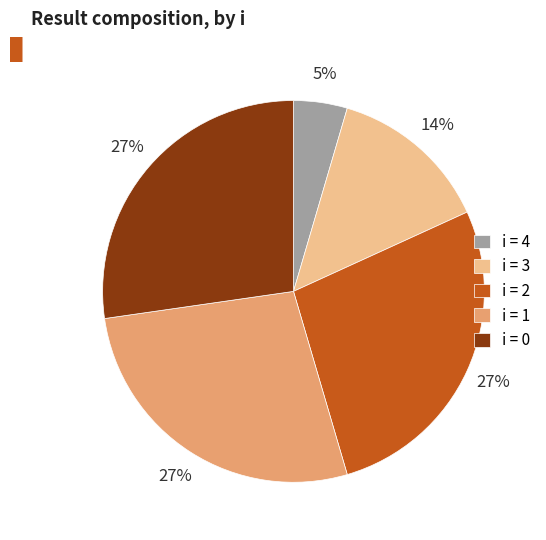

To the nearest percent, what portion does i = 0 represent?

27%